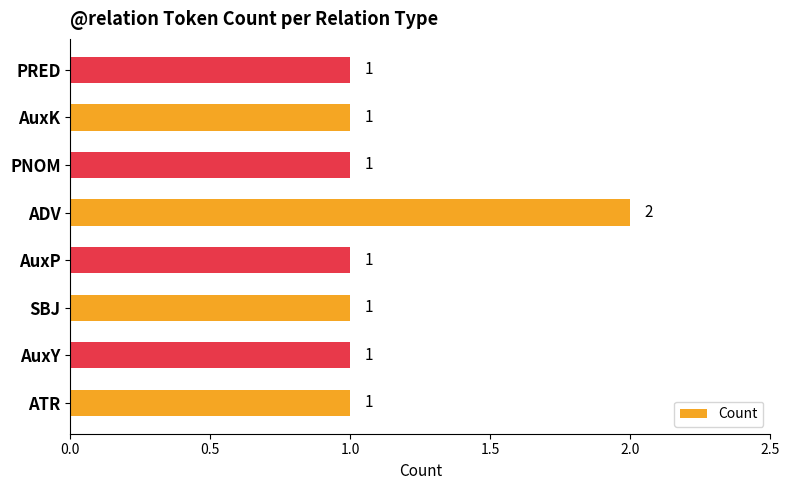

What is the sum of all values?

9